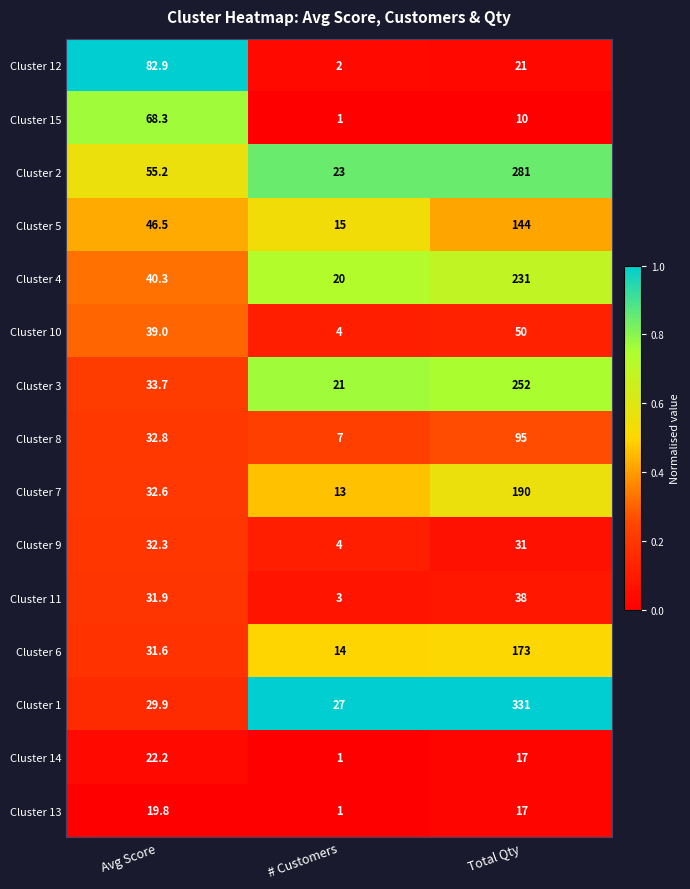

Between Avg Score and Total Qty, which series saw the biggest shift?

Cluster 1